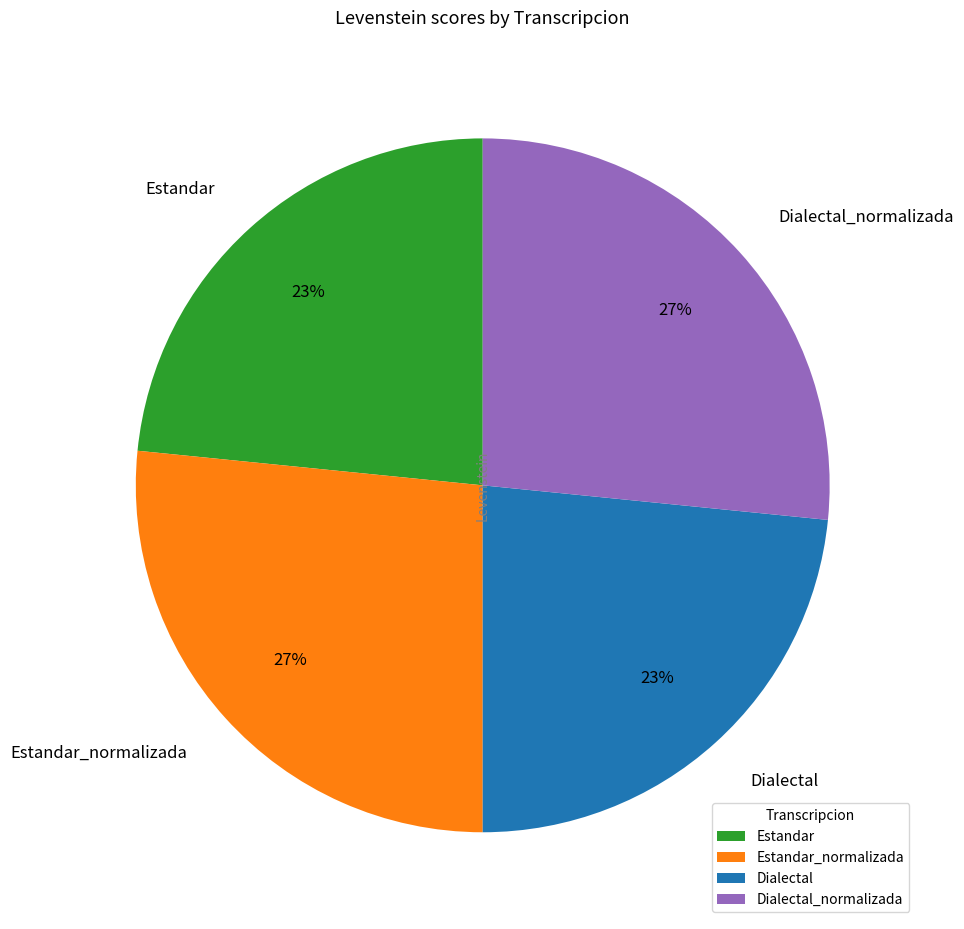

Does any single category account for the majority?

No